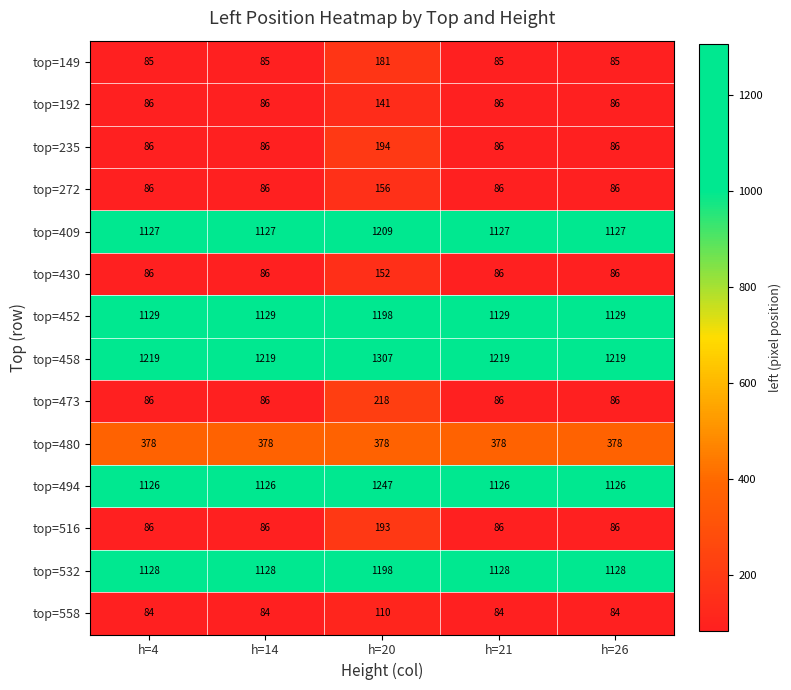

What is the average value of the top=149 series?

104